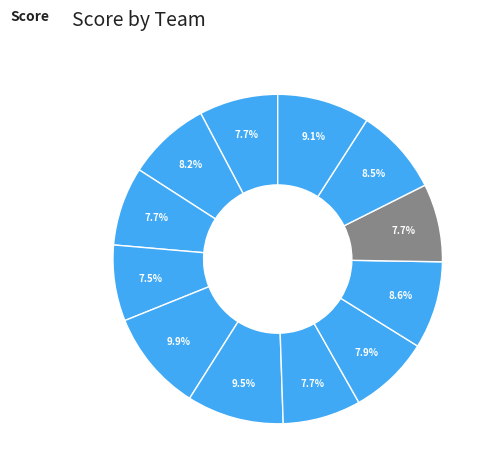

How many slices are in this pie chart?

12